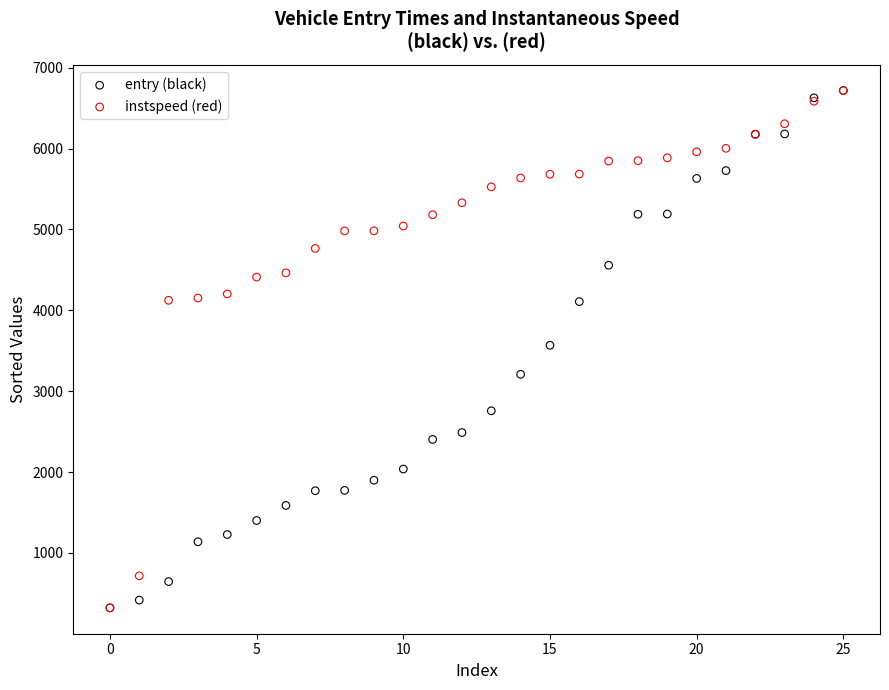

What are all the series names shown in the legend?

entry (black), instspeed (red)